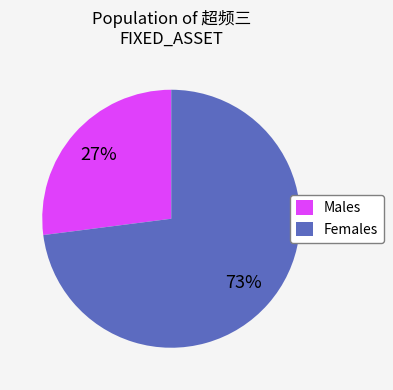

Do Males and Females together represent more than half of the pie?

Yes